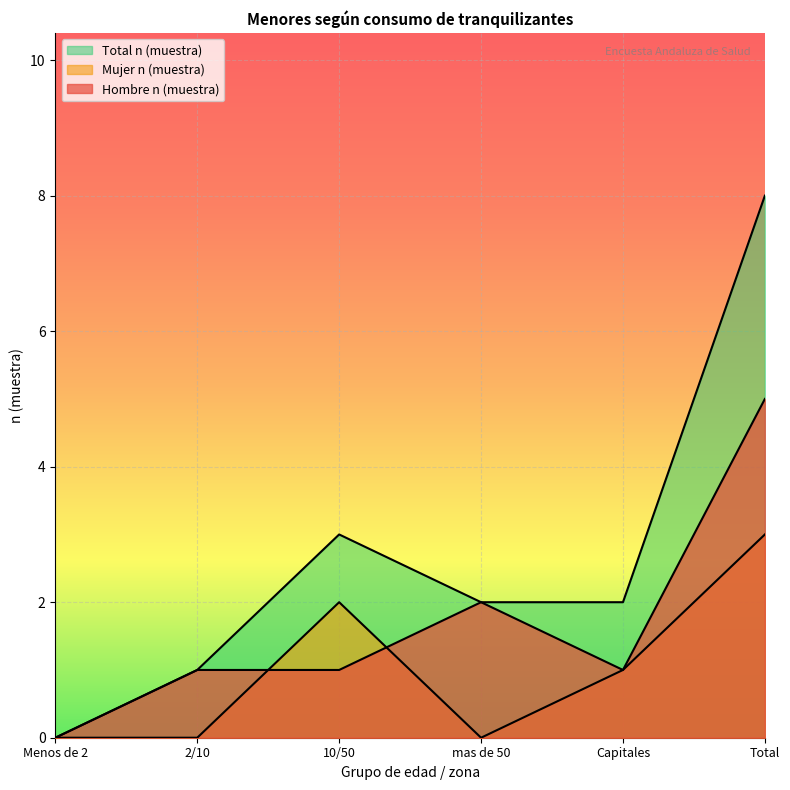

Rank the categories by Hombre n (muestra) value from lowest to highest.

Menos de 2, 2/10, 10/50, Capitales, mas de 50, Total